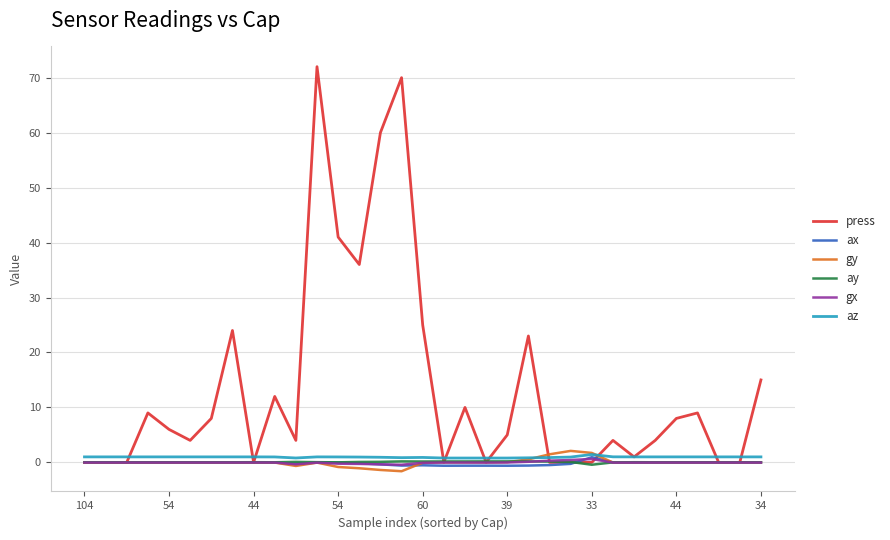

Which series has the largest total across all categories?

press